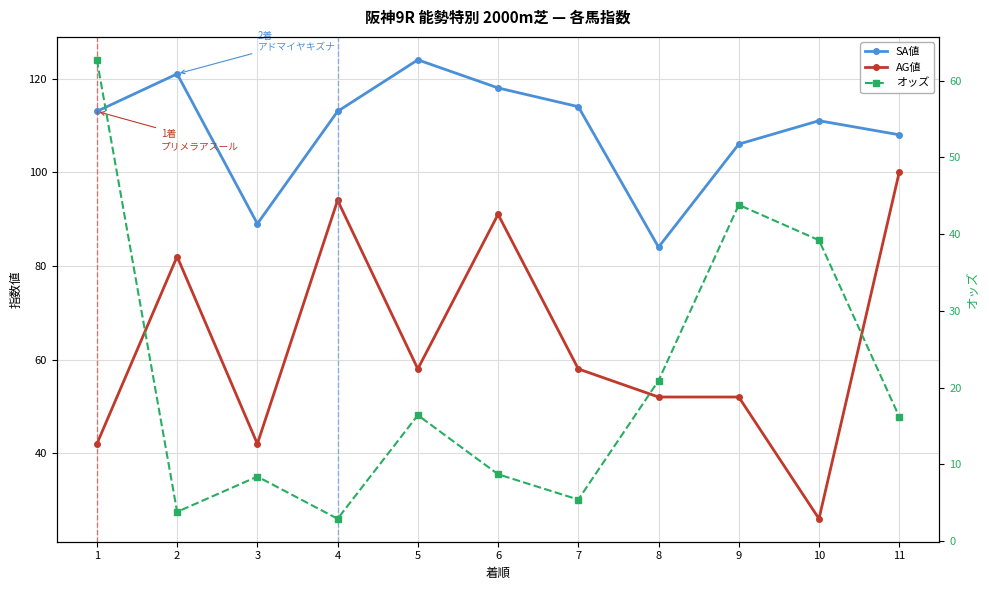

How many data points does each series have?

11